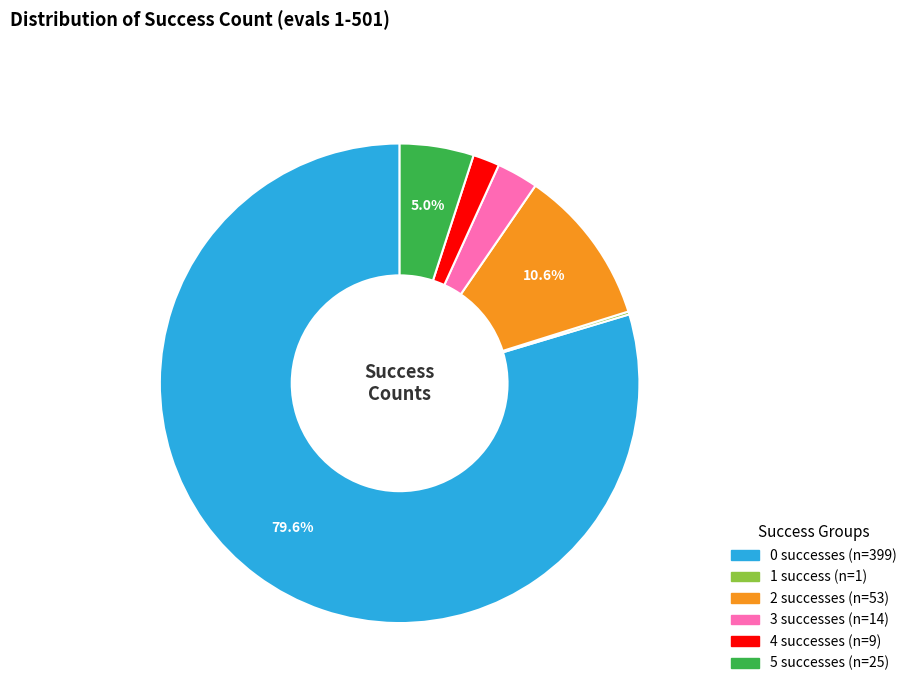

To the nearest percent, what percentage of the pie is 4?

2%